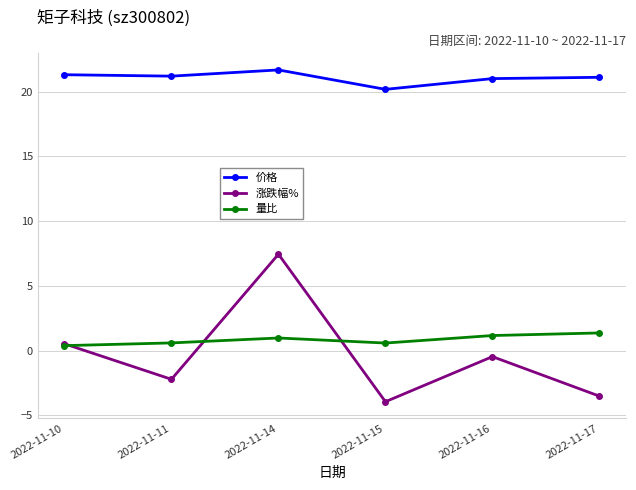

What is the value of the 价格 point at the 3rd from the left?

21.7